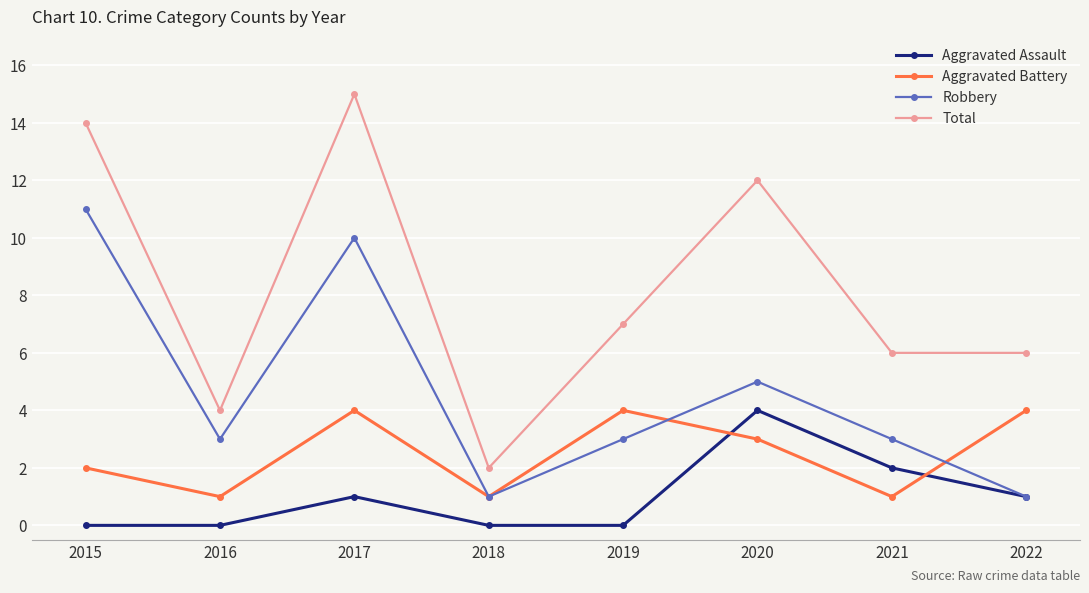

What is the highest value of the Aggravated Battery series?

4